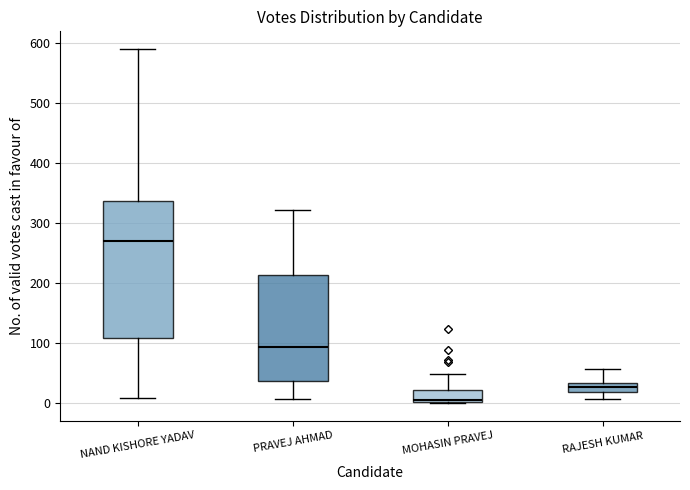

Which box is the tallest, from its lower edge to its upper edge?

NAND KISHORE YADAV